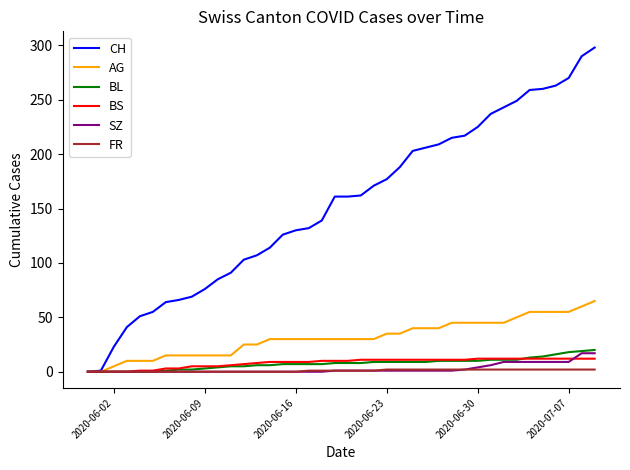

Which series has the widest spread of values?

CH